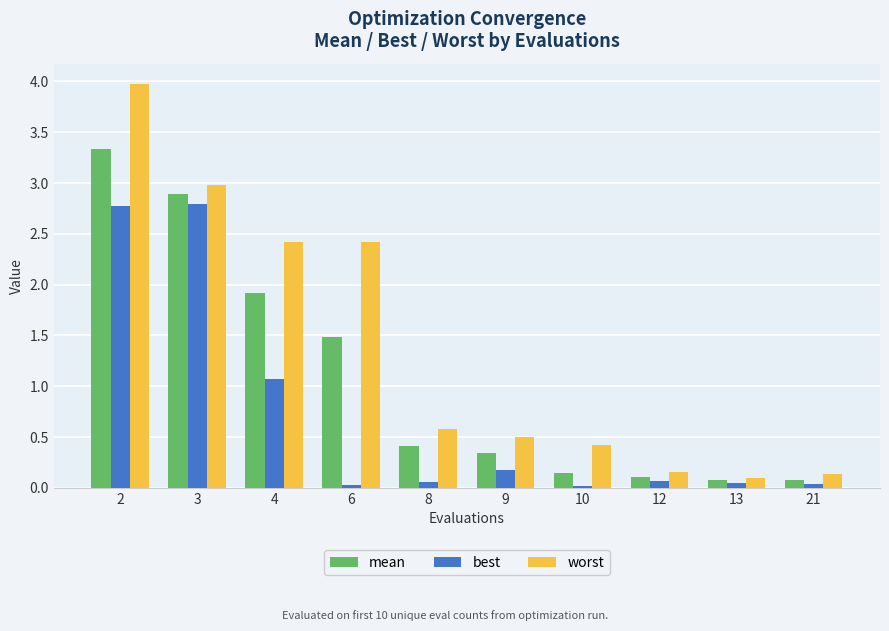

Between 6 and 10, which series saw the biggest shift?

worst